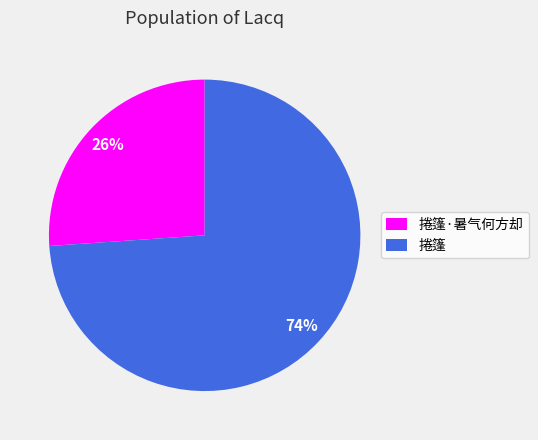

Do 捲篷·暑气何方却 and 捲篷 together represent more than half of the pie?

Yes